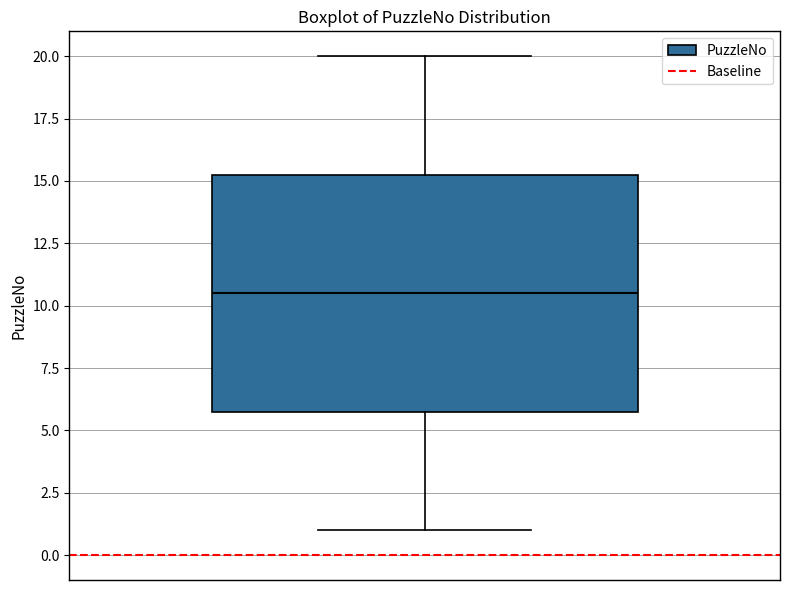

Transcribe this box plot: give where the median line is, the range the box spans, and where the two whiskers end, as read against the y-axis. The values are not printed on the chart, so give them approximately, as read against the axis.

median 10.5, box 6.0 to 15.5, whiskers 1.0 to 20.0